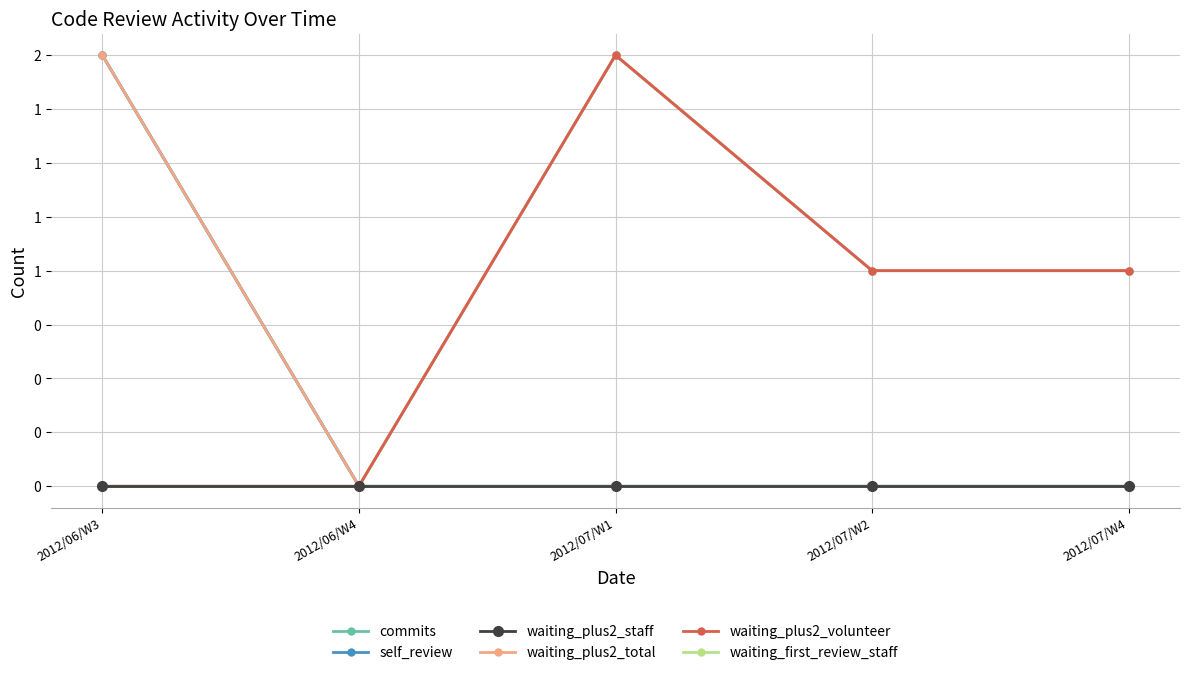

What is the total value across all series at 2012/07/W4?

3